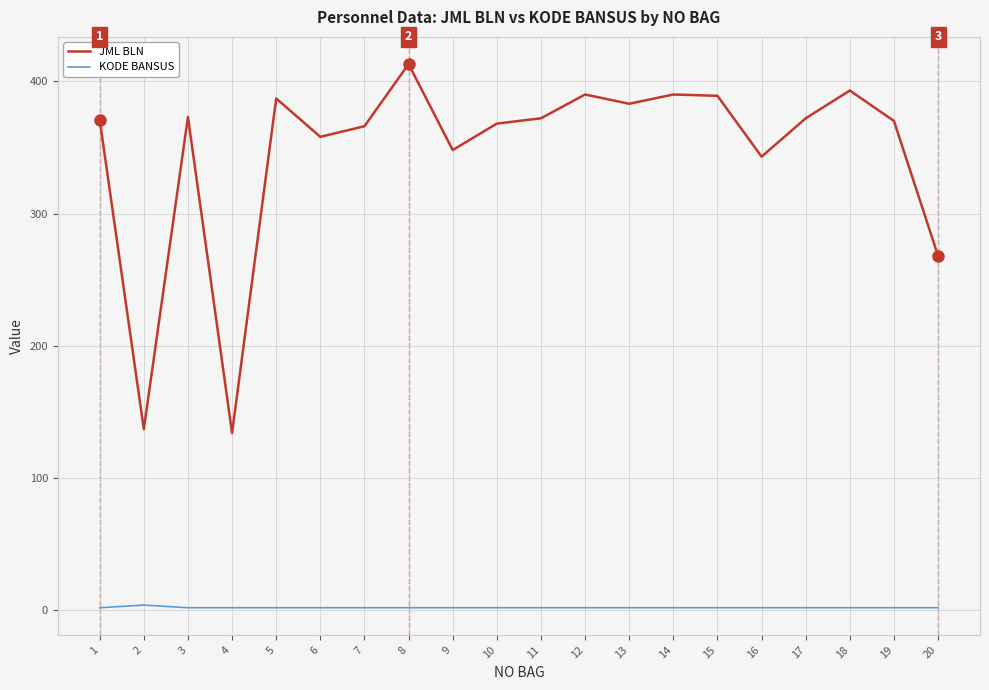

What is the difference between the second highest and minimum values in the JML BLN series?

259